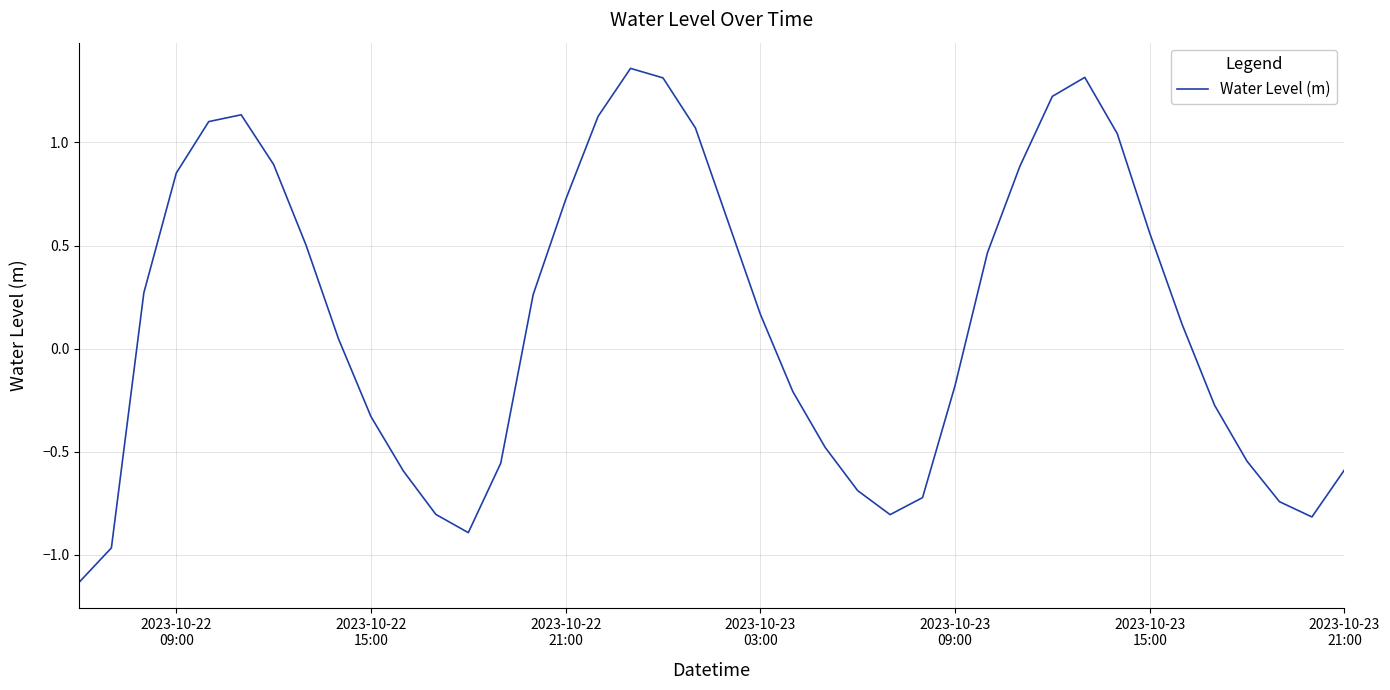

What is the difference between the maximum and minimum values?

2.5